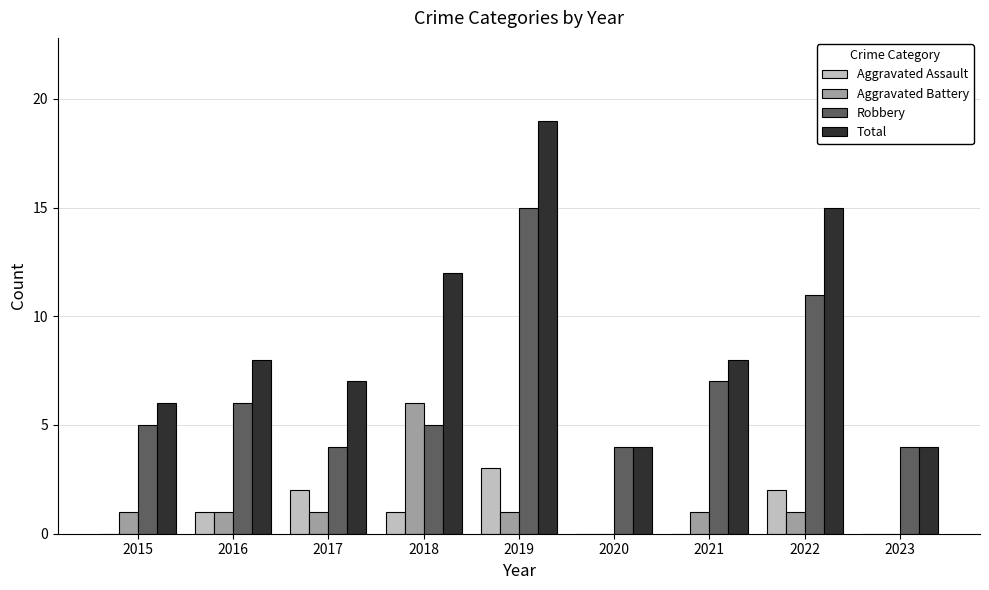

Count the number of data series in this chart.

4